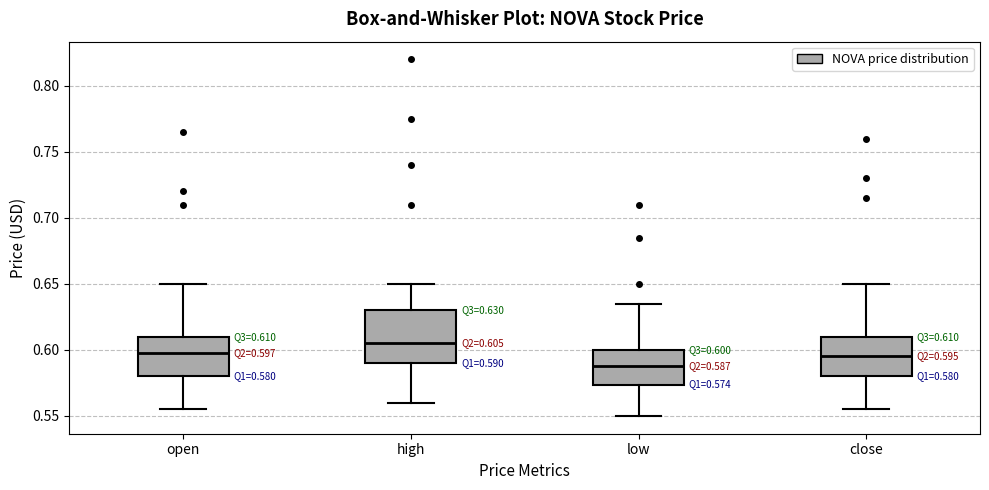

Which box has the highest median line?

high